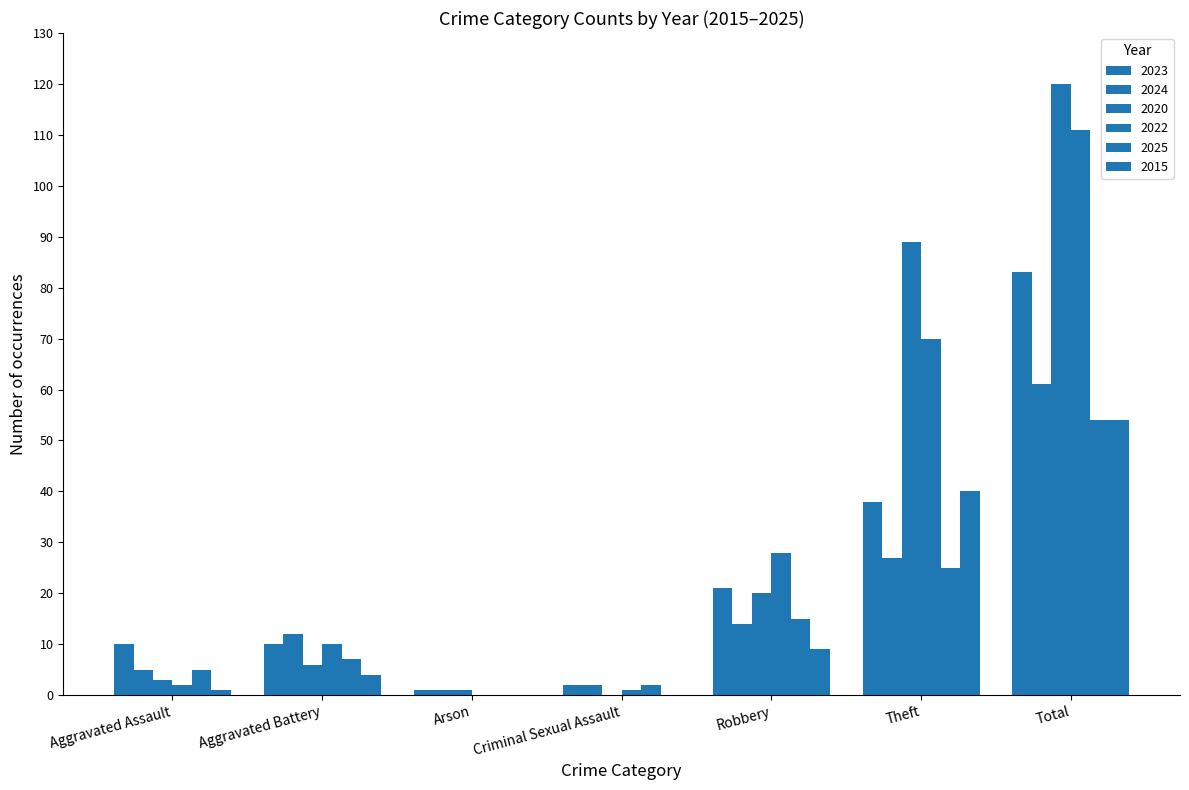

Rank the series at Criminal Sexual Assault from highest to lowest value.

2023, 2024, 2025, 2022, 2020, 2015